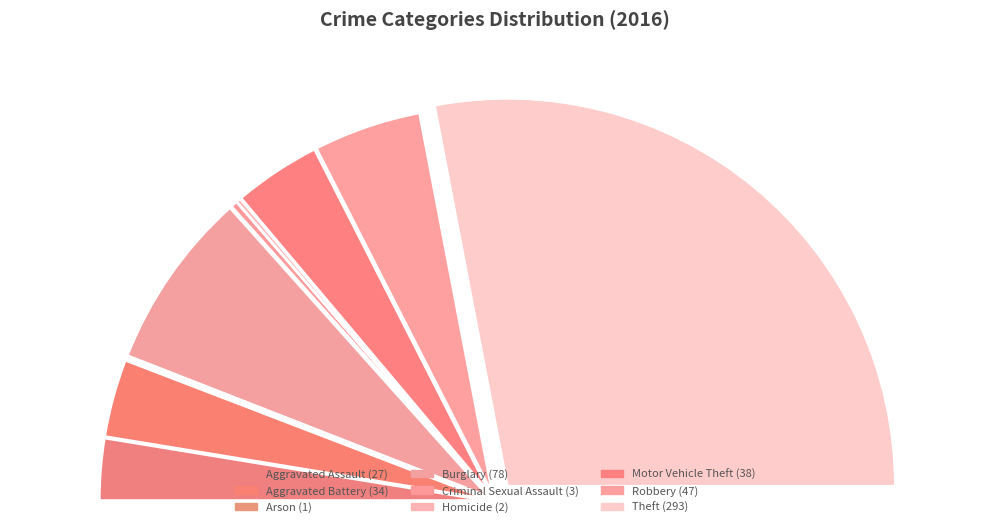

Is Motor Vehicle Theft the majority of the pie?

No